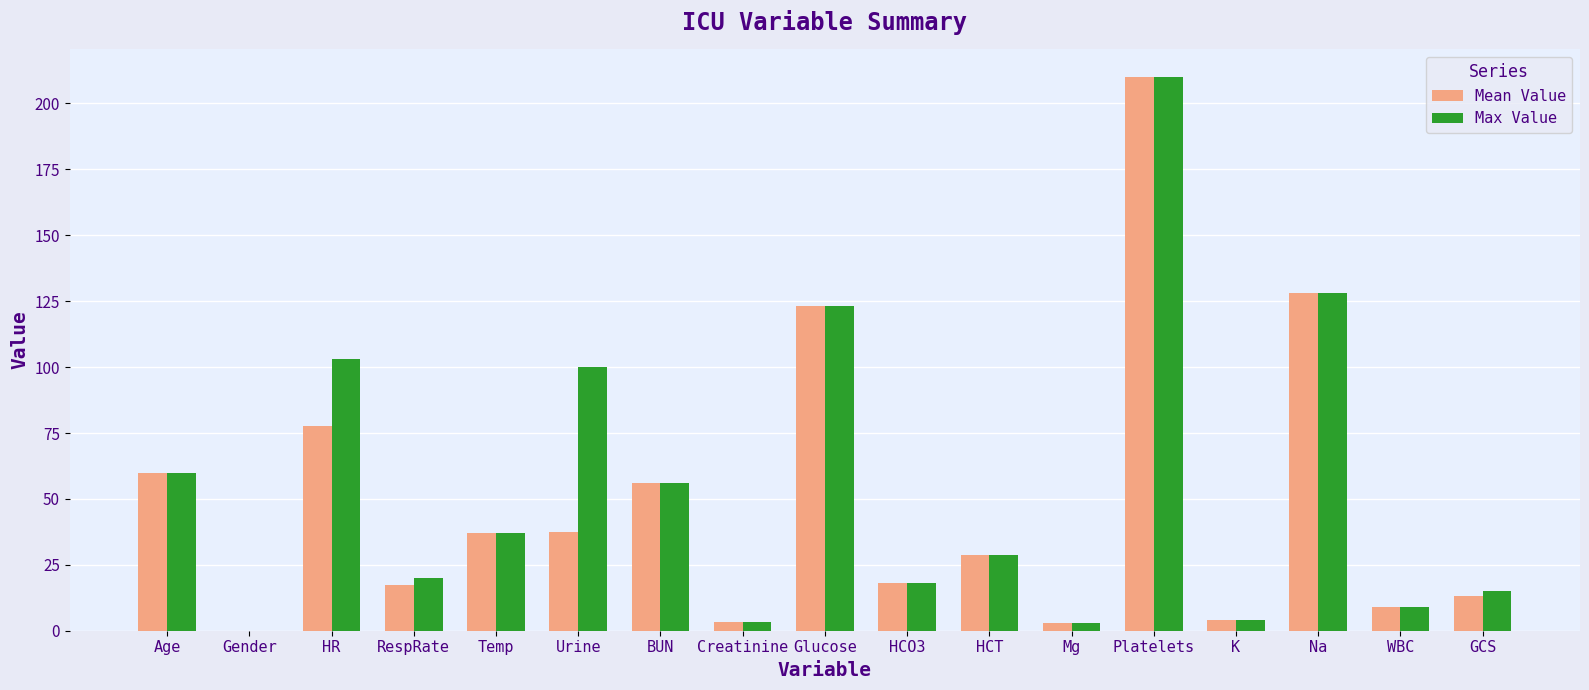

What is the maximum value for Mean Value?

210.0